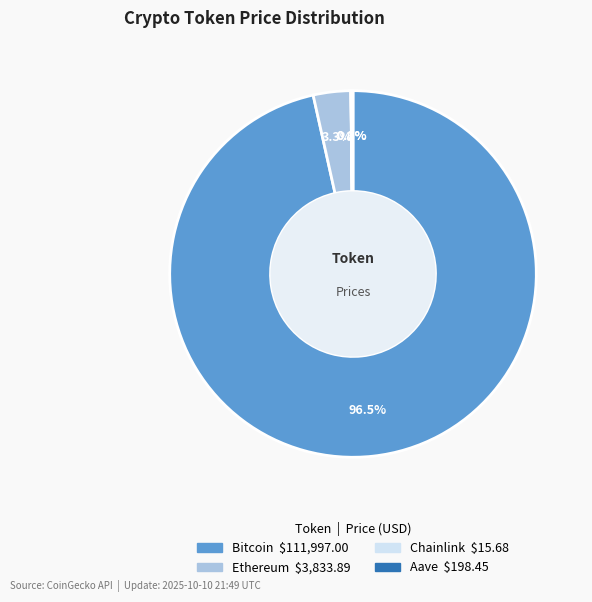

Is there any slice that represents more than half of the pie?

Yes